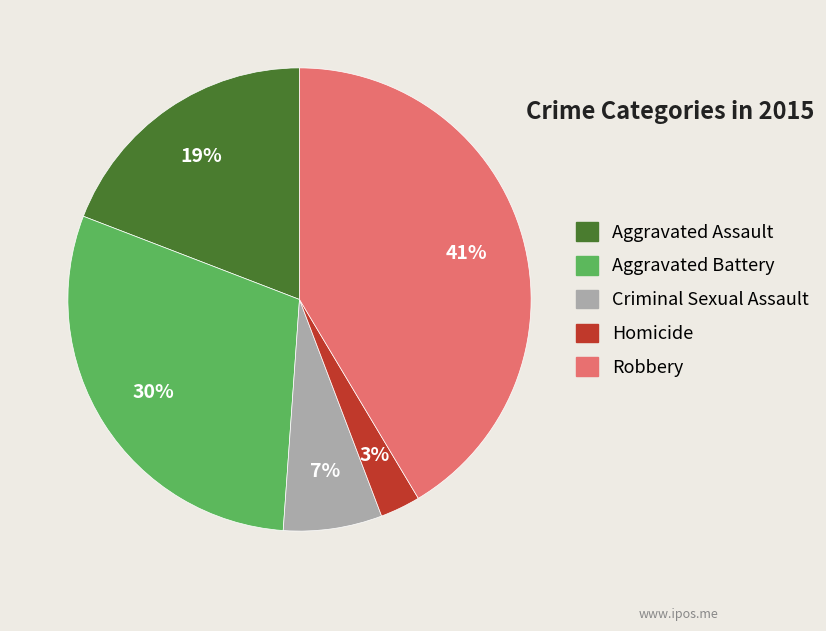

How many segments does this pie chart have?

5